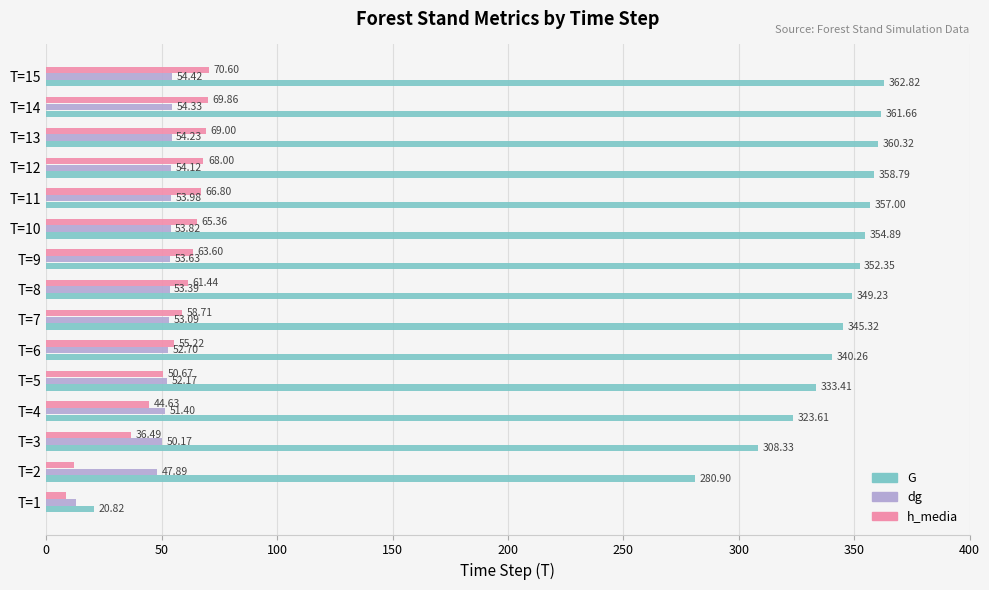

At how many categories does at least one series exceed 306?

13